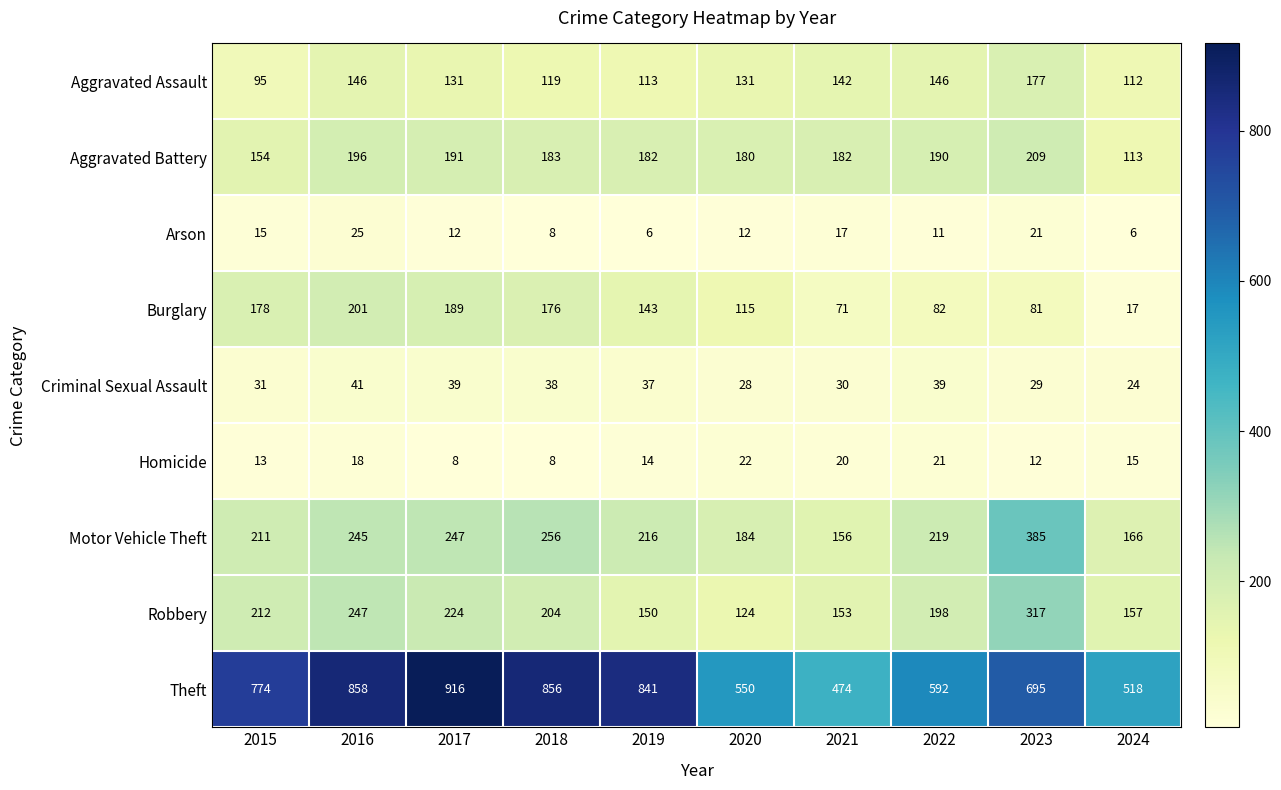

What is the spread (max minus min) of values at 2020?

538